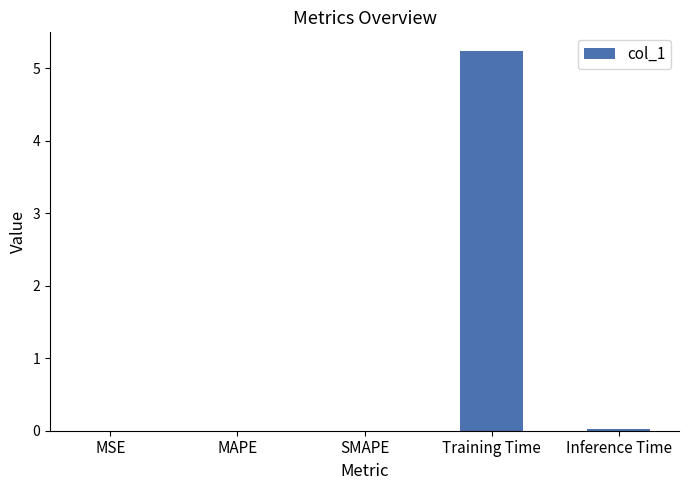

Which label corresponds to the largest value in the chart?

Training Time